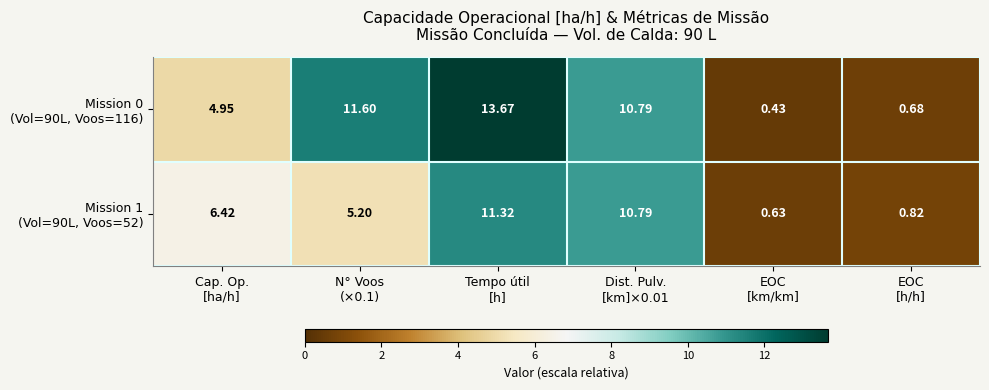

What is the maximum value shown in the chart?

13.7